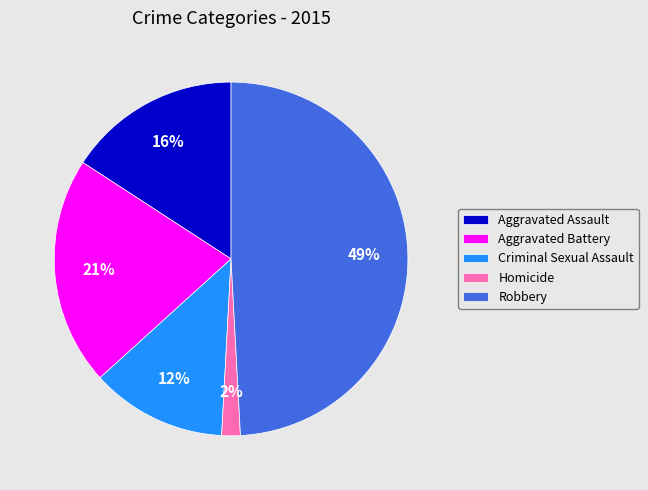

To the nearest percent, what is the average slice percentage?

20%